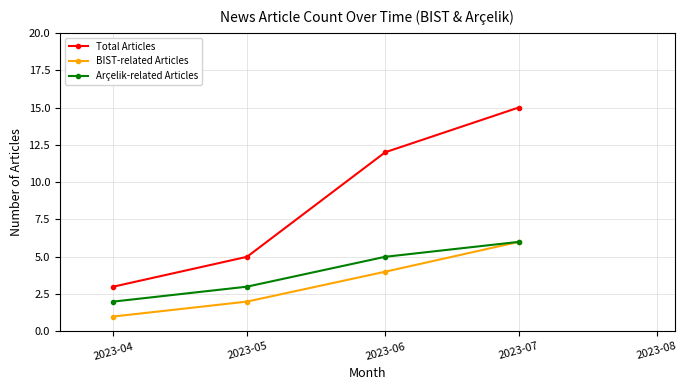

What is the maximum value shown in the chart?

15